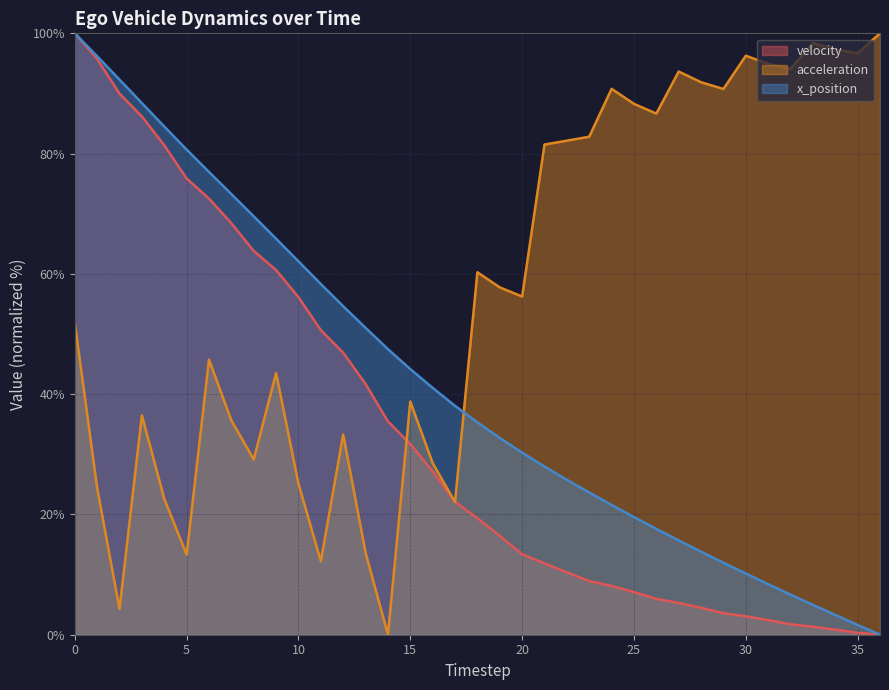

Where is velocity nearest to the value 50?

11